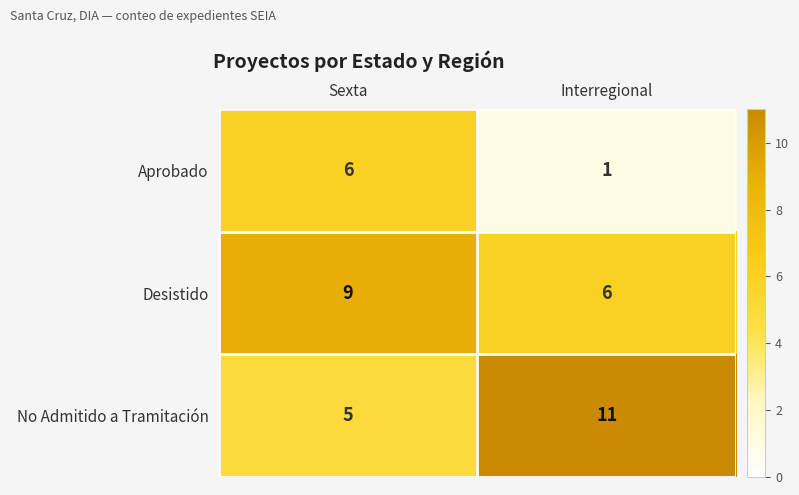

Reading left to right, list all the values displayed in this chart.

Aprobado: Sexta=6	Interregional=1
Desistido: Sexta=9	Interregional=6
No Admitido a Tramitación: Sexta=5	Interregional=11